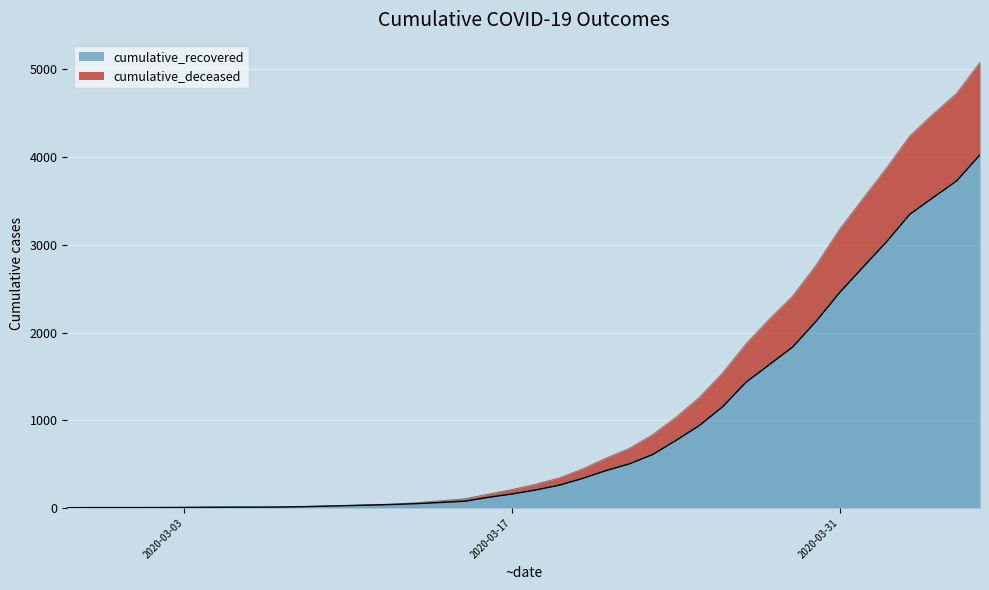

True or false: cumulative_recovered and cumulative_deceased cross at least once.

False